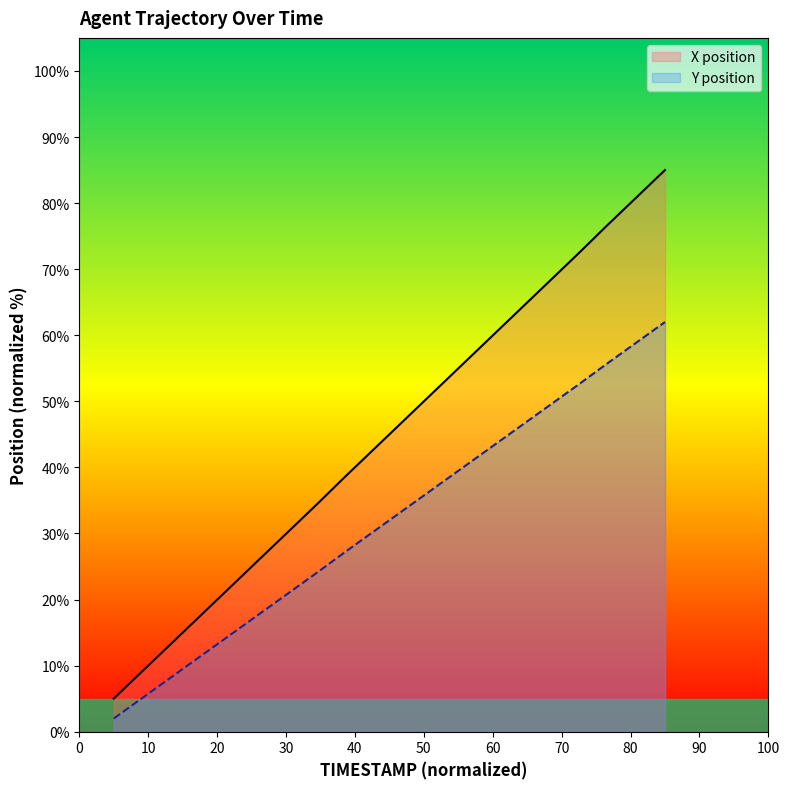

What is the difference between the maximum and minimum values in the Y position series?

60.0